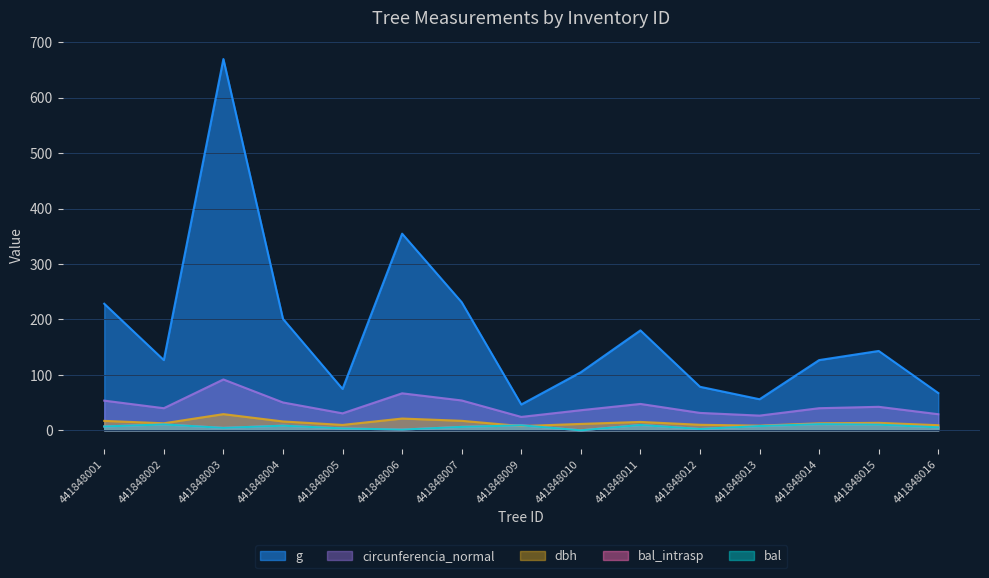

What is the minimum value for dbh?

7.7